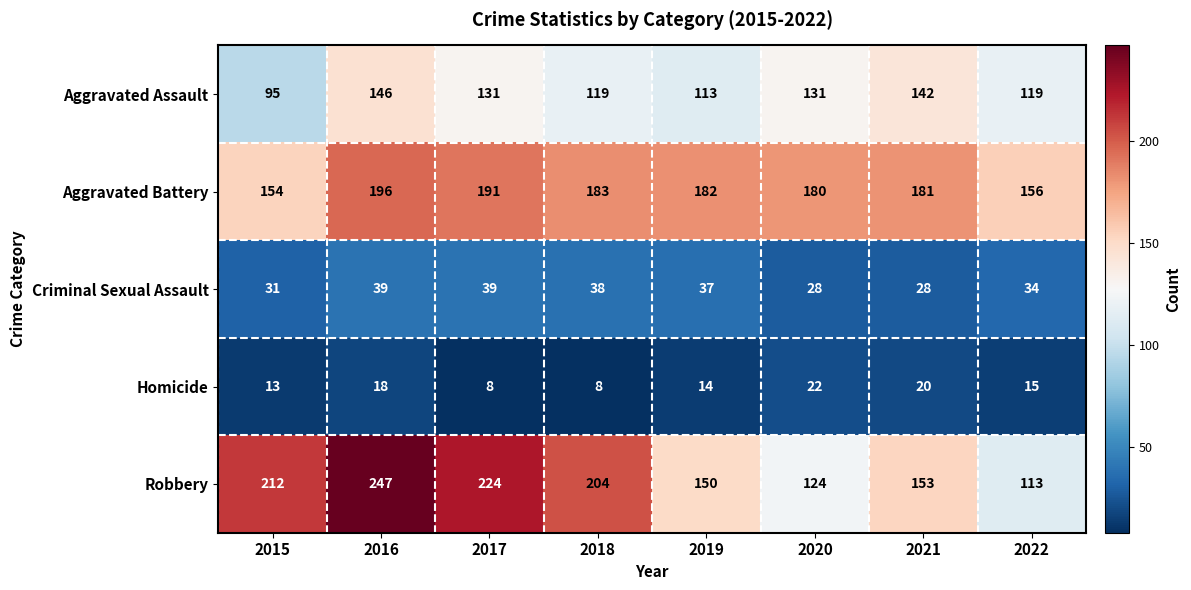

Is it true that Criminal Sexual Assault equals 38 at 2018?

True